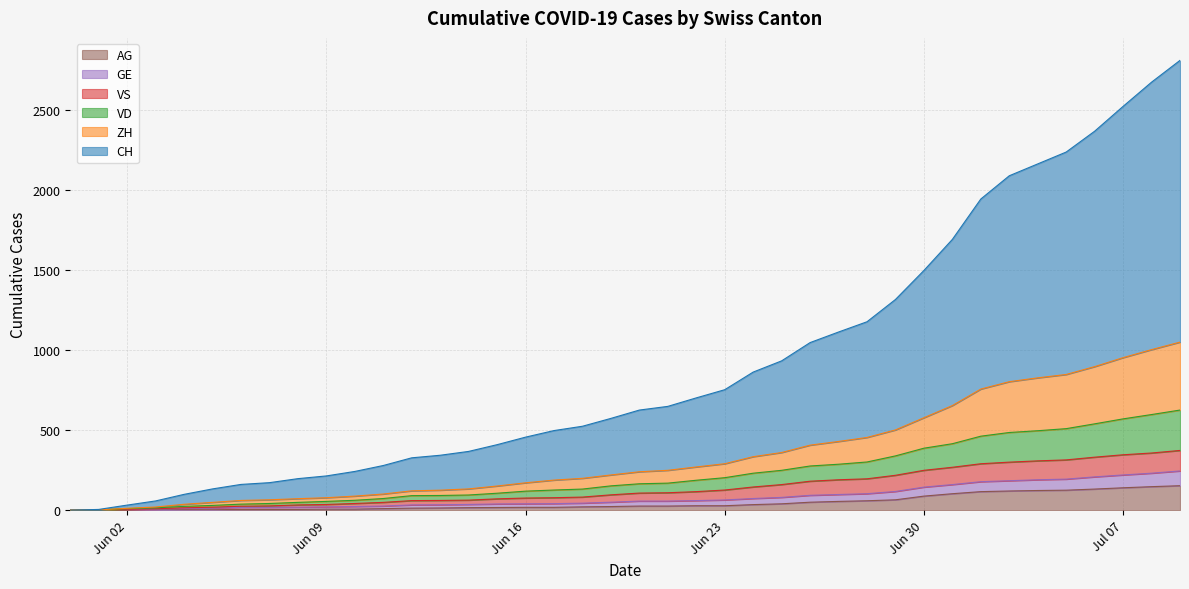

Does the chart have visible grid lines?

Yes